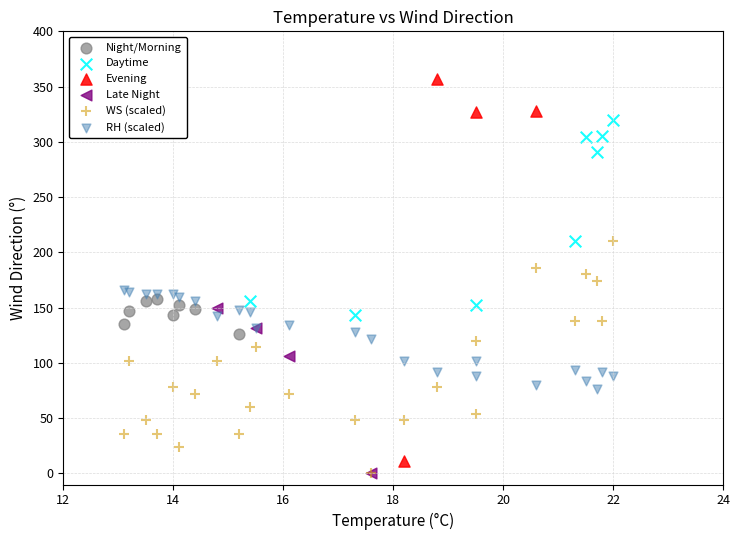

Which series contains the highest Y value?

Evening